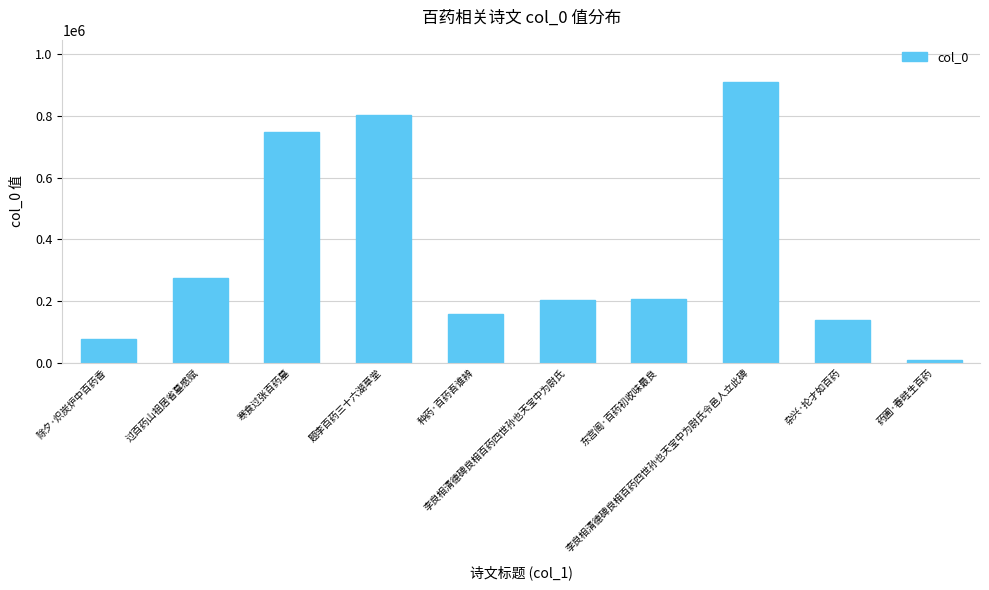

At which label is the value closest to 459685?

过百药山祖居省墓感赋